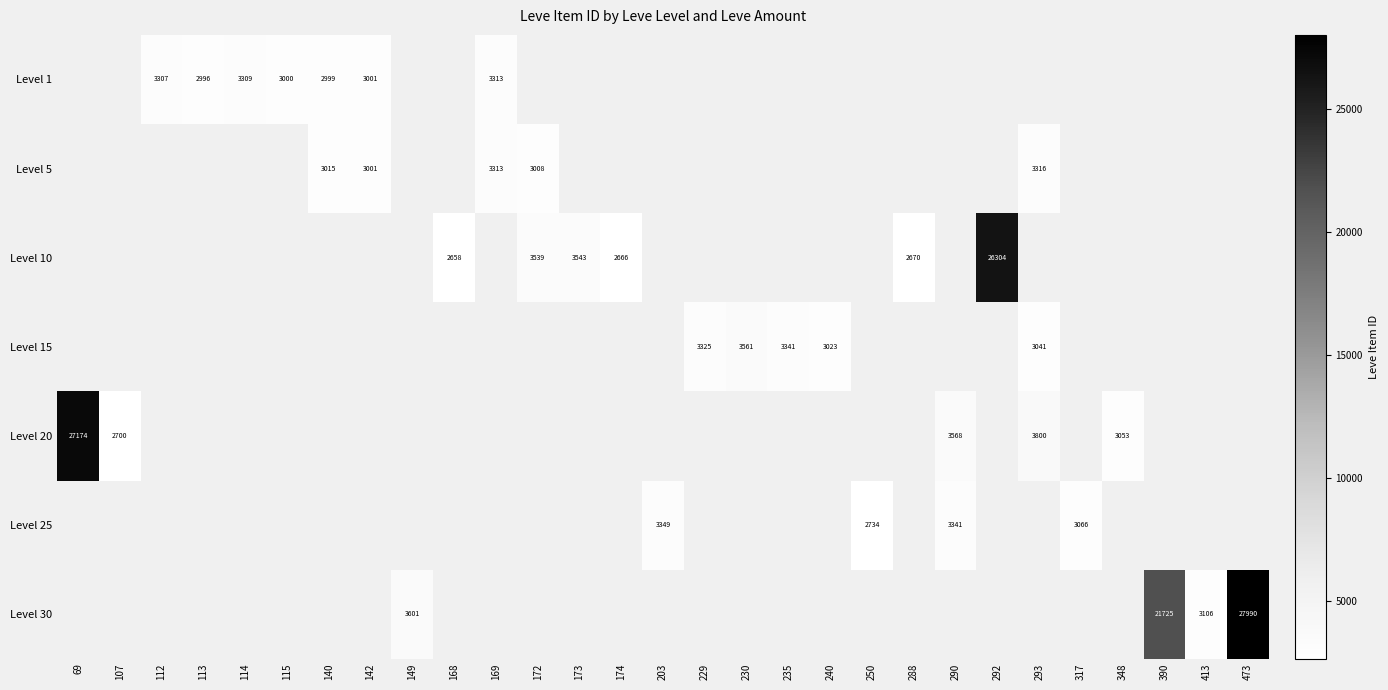

How many positive values does the Level 25 series have?

4